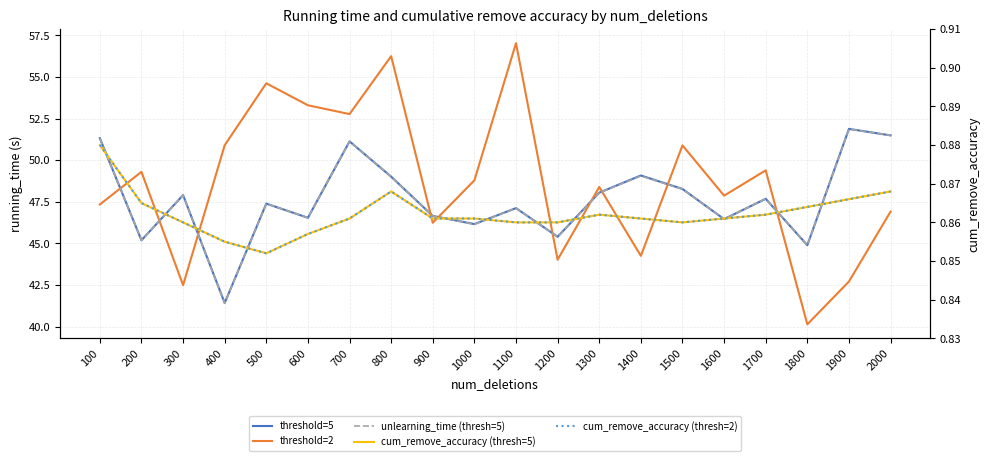

True or false: cum_remove_accuracy (thresh=5) has a value of 0.2 at 500.

False